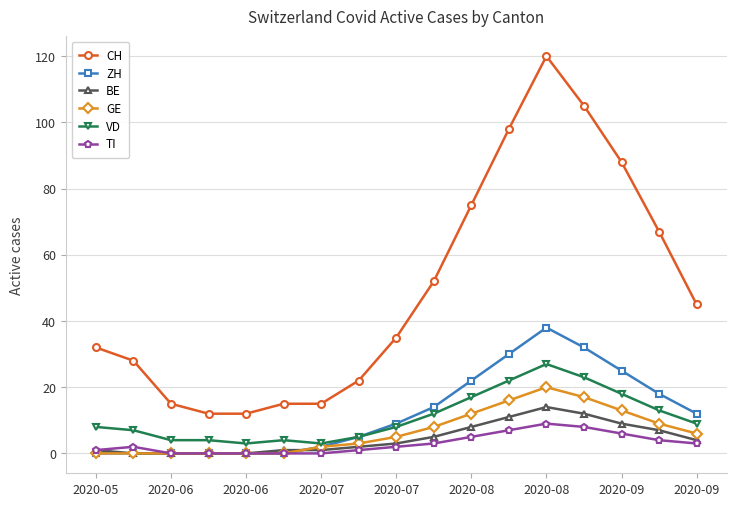

What is the value of the BE point at the 13th from the left?

14